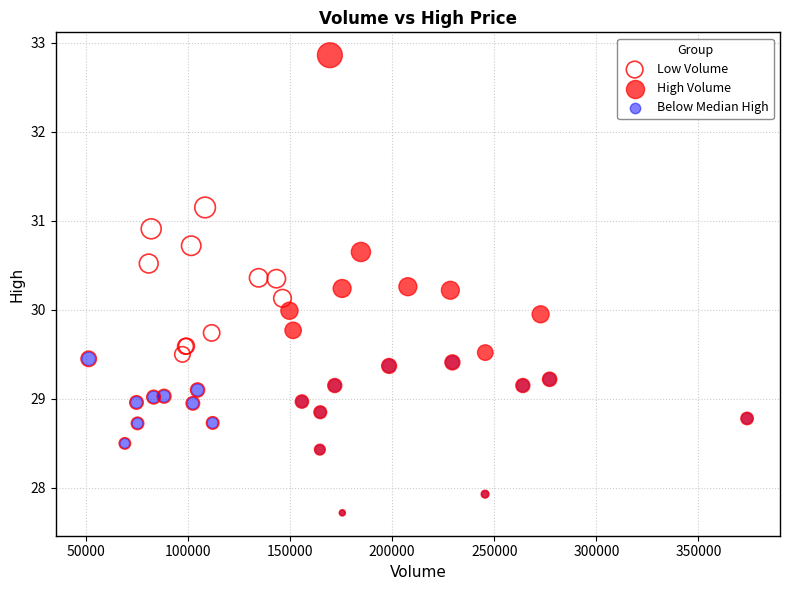

Which series reaches the maximum Y coordinate?

High Volume